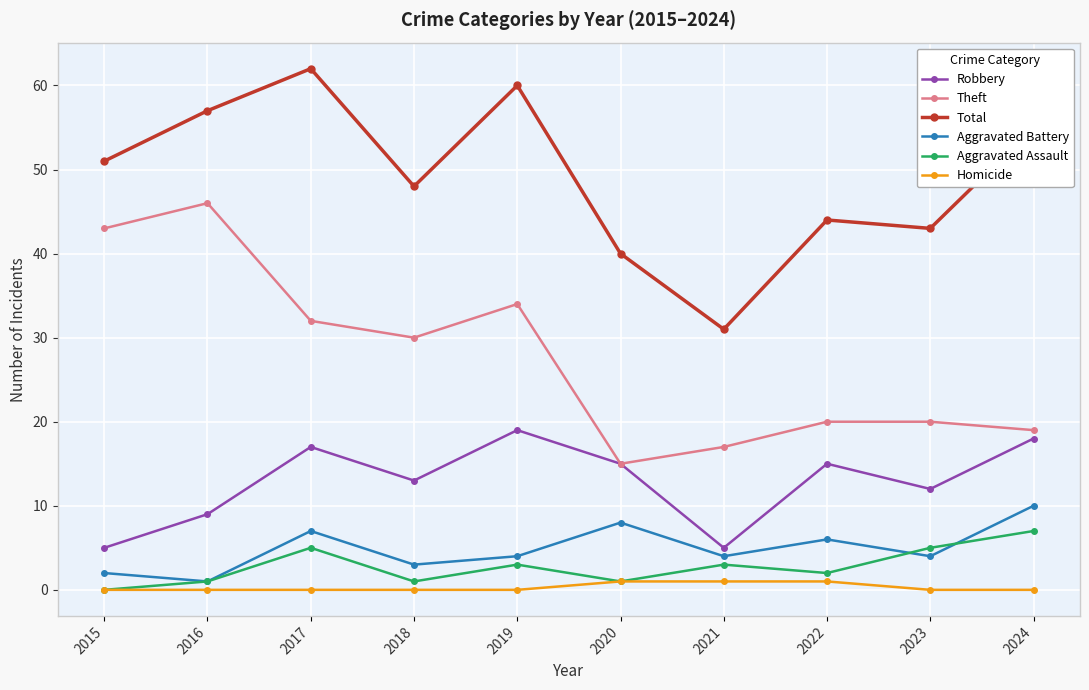

Which series has the largest total across all categories?

Total